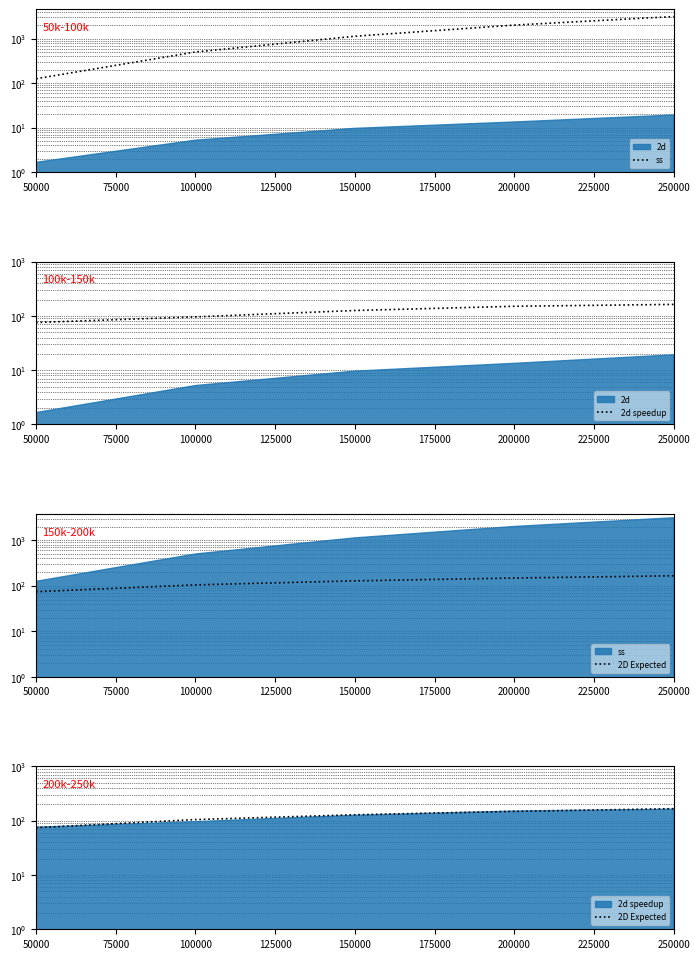

Between 100000 and 150000, which is larger?

150000